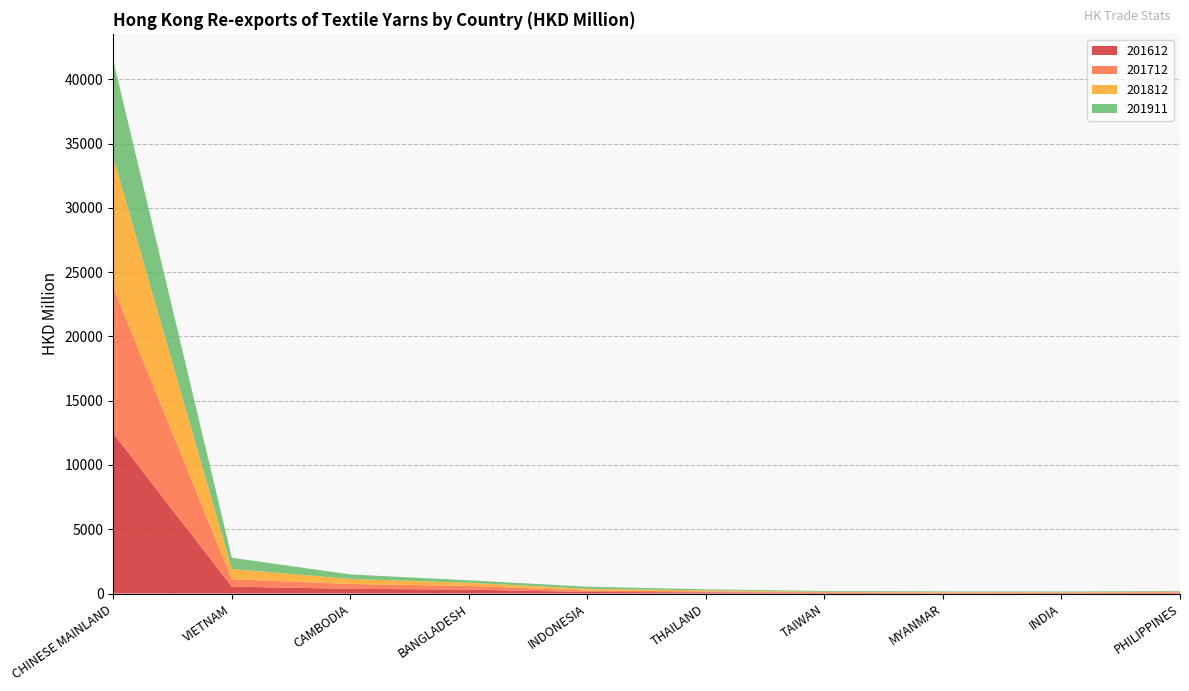

Reading left to right, what are all the values shown in this chart?

201612: CHINESE MAINLAND=12451.0	VIETNAM=534.0	CAMBODIA=365.5	BANGLADESH=301.6	INDONESIA=120.8	THAILAND=91.5	TAIWAN=47.3	MYANMAR=31.0	INDIA=43.1	PHILIPPINES=46.3
201712: CHINESE MAINLAND=11348.6	VIETNAM=580.3	CAMBODIA=377.4	BANGLADESH=293.6	INDONESIA=108.3	THAILAND=74.4	TAIWAN=49.4	MYANMAR=31.6	INDIA=29.1	PHILIPPINES=54.0
201812: CHINESE MAINLAND=10132.1	VIETNAM=799.1	CAMBODIA=393.0	BANGLADESH=242.0	INDONESIA=137.1	THAILAND=82.9	TAIWAN=39.5	MYANMAR=51.9	INDIA=31.6	PHILIPPINES=54.0
201911: CHINESE MAINLAND=7539.2	VIETNAM=873.5	CAMBODIA=345.2	BANGLADESH=191.6	INDONESIA=166.0	THAILAND=77.2	TAIWAN=60.2	MYANMAR=50.5	INDIA=49.5	PHILIPPINES=49.1